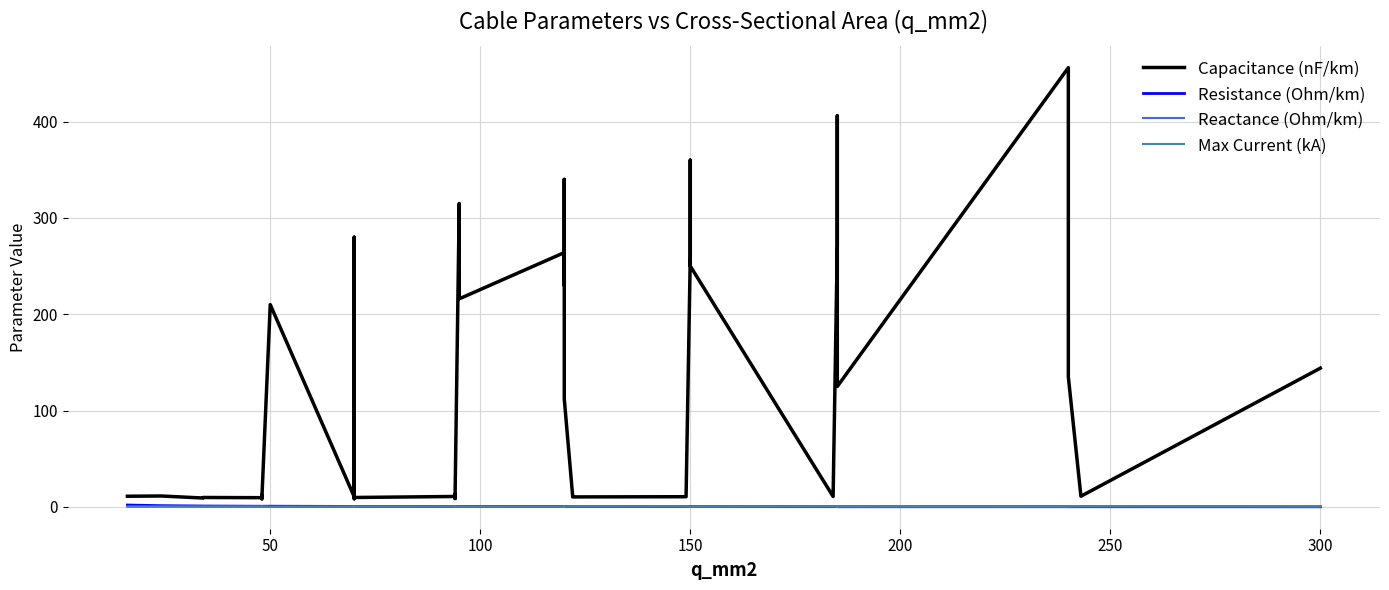

Reading left to right, what are all the values shown in this chart?

Capacitance (nF/km): 11.0	11.2	9.2	9.7	9.5	12.2	10.1	8.0	210.0	10.4	280.0	190.0	8.4	9.7	10.8	13.2	8.7	10.0	315.0	216.0	264.0	230.0	340.0	112.0	11.1	10.3	10.5	11.2	261.0	360.0	250.0	10.8	273.0	406.0	125.0	456.0	304.0	135.0	11.0	144.0
Resistance (Ohm/km): 1.9	1.2	0.8	0.8	0.6	0.6	0.6	0.6	0.6	0.4	0.4	0.4	0.4	0.4	0.3	0.3	0.3	0.3	0.3	0.3	0.2	0.3	0.3	0.2	0.2	0.2	0.2	0.2	0.2	0.2	0.2	0.2	0.2	0.2	0.1	0.1	0.1	0.1	0.1	0.1
Reactance (Ohm/km): 0.3	0.3	0.4	0.4	0.4	0.3	0.3	0.5	0.1	0.3	0.1	0.1	0.5	0.4	0.3	0.3	0.4	0.3	0.1	0.1	0.1	0.1	0.1	0.2	0.3	0.3	0.3	0.3	0.1	0.1	0.1	0.3	0.1	0.1	0.2	0.1	0.1	0.1	0.3	0.1
Max Current (kA): 0.1	0.1	0.2	0.2	0.2	0.2	0.2	0.2	0.1	0.3	0.2	0.2	0.3	0.3	0.3	0.3	0.3	0.3	0.2	0.3	0.2	0.3	0.3	0.4	0.4	0.4	0.5	0.5	0.3	0.3	0.3	0.5	0.4	0.4	0.5	0.4	0.4	0.5	0.6	0.6